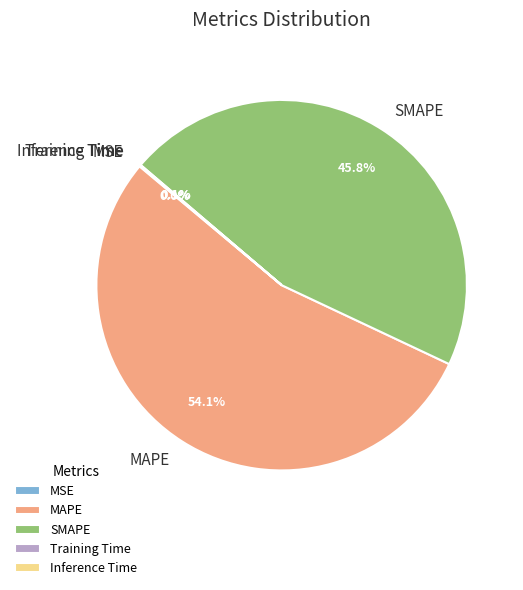

To the nearest percent, what percentage of the pie is MAPE?

54%